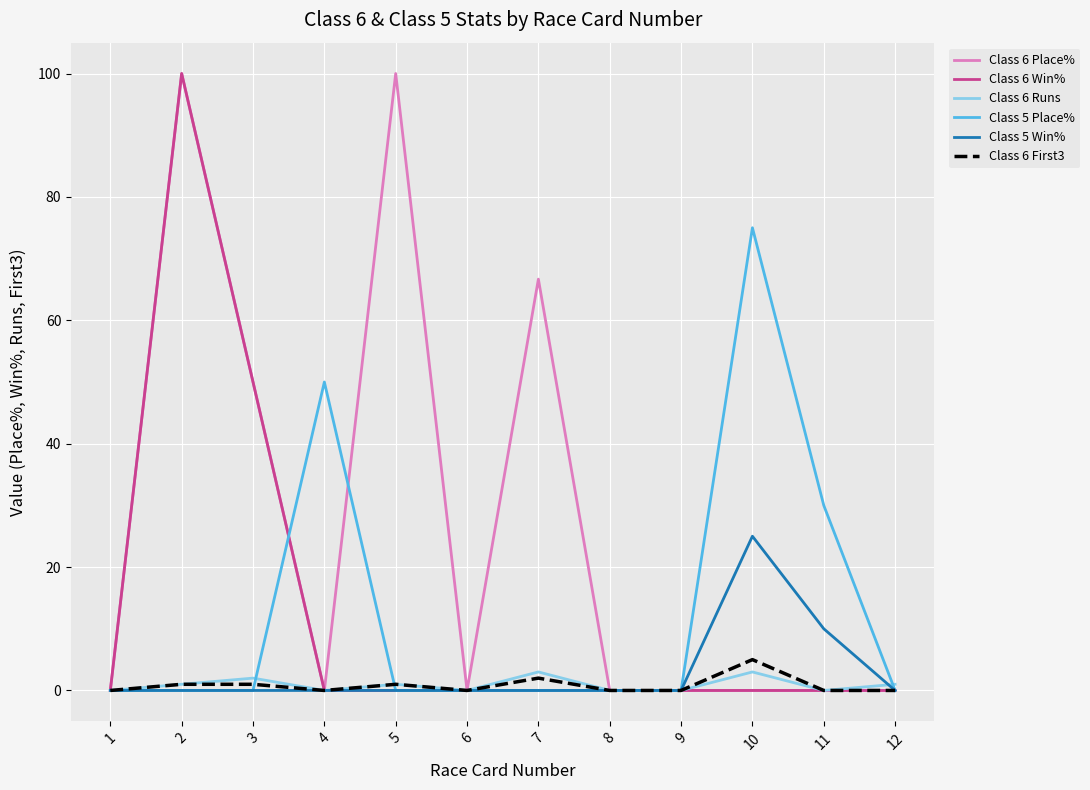

What is the greatest value displayed?

100.0